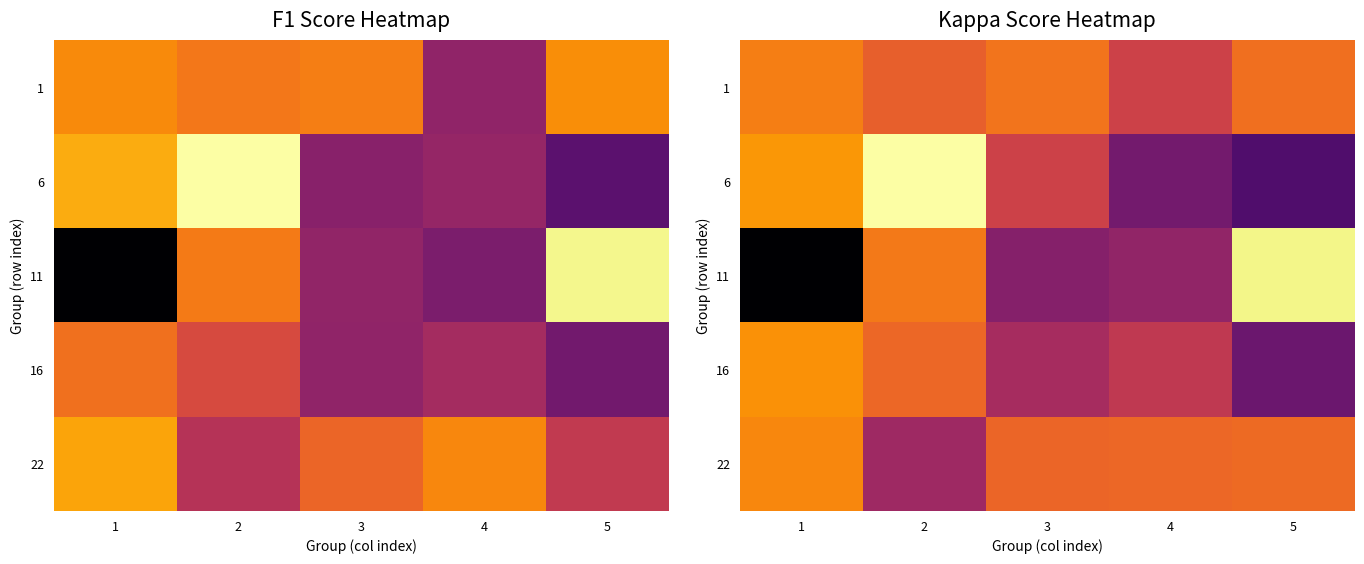

What is the sum of the 1 values at 3 and 1?

1.4